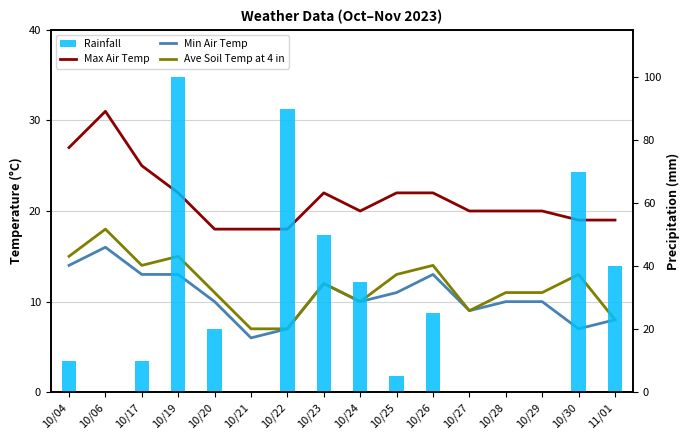

Which has a higher value, 10/26 or 10/21?

10/26